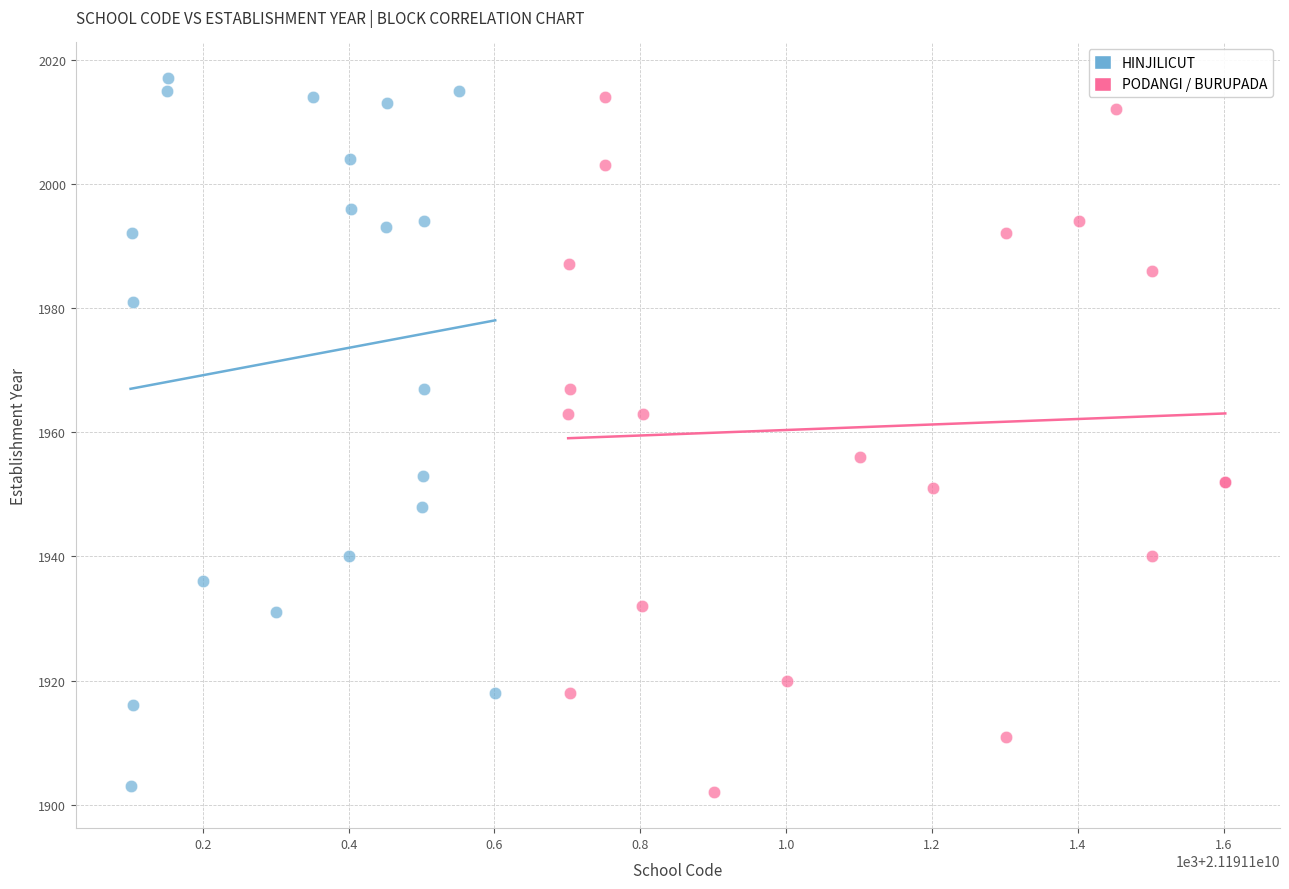

Which series has the largest Y range (max minus min)?

HINJILICUT